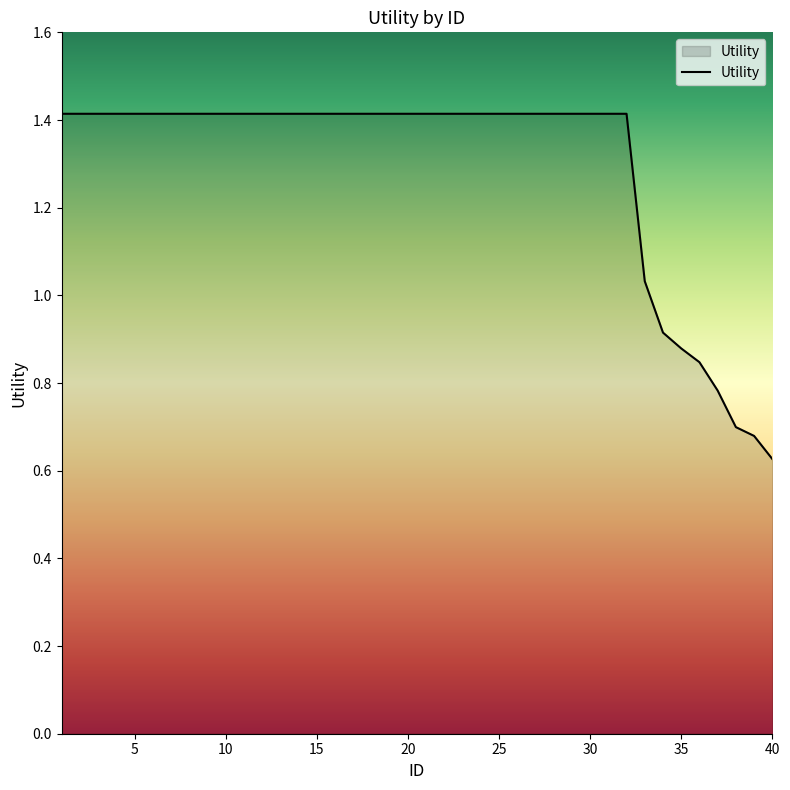

What is the greatest value displayed?

1.4